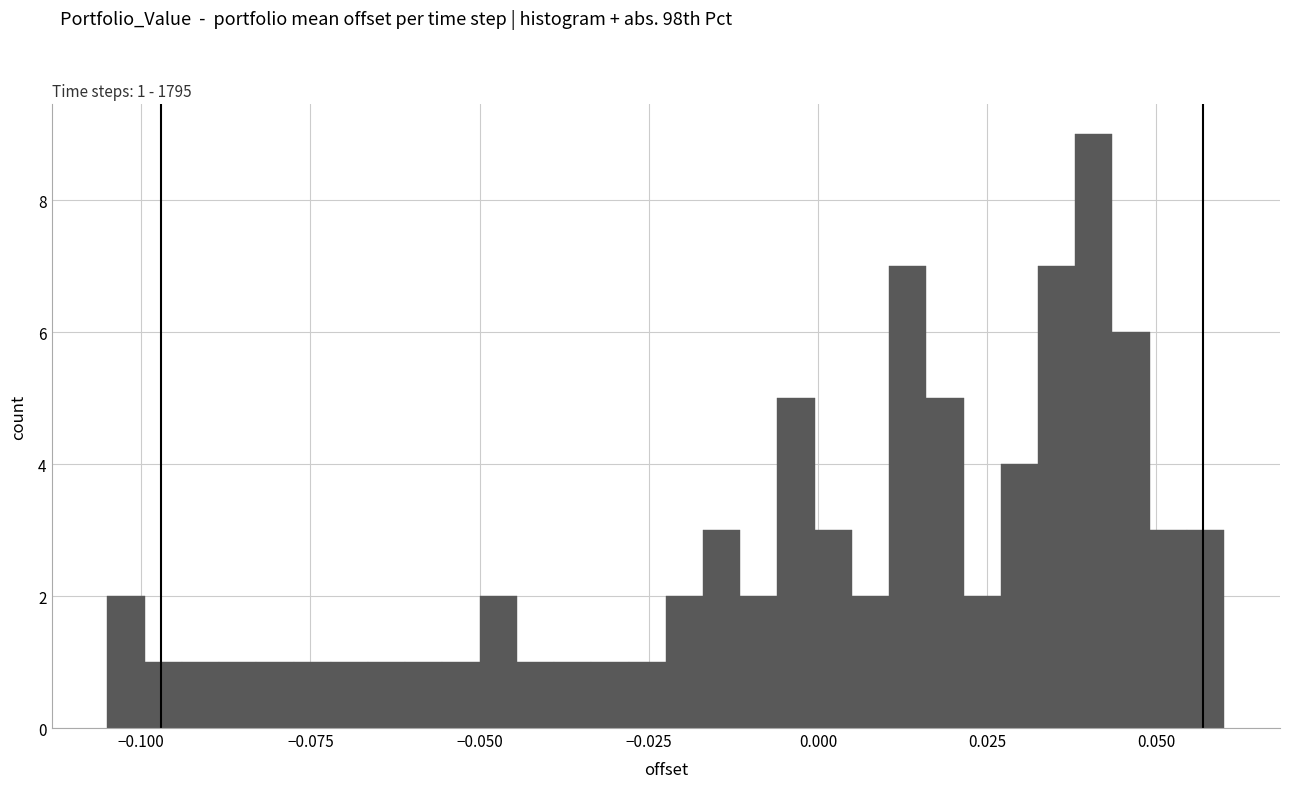

Around what value on the x-axis is the tallest bar? Give the approximate position of its centre, as read against the axis.

0.040